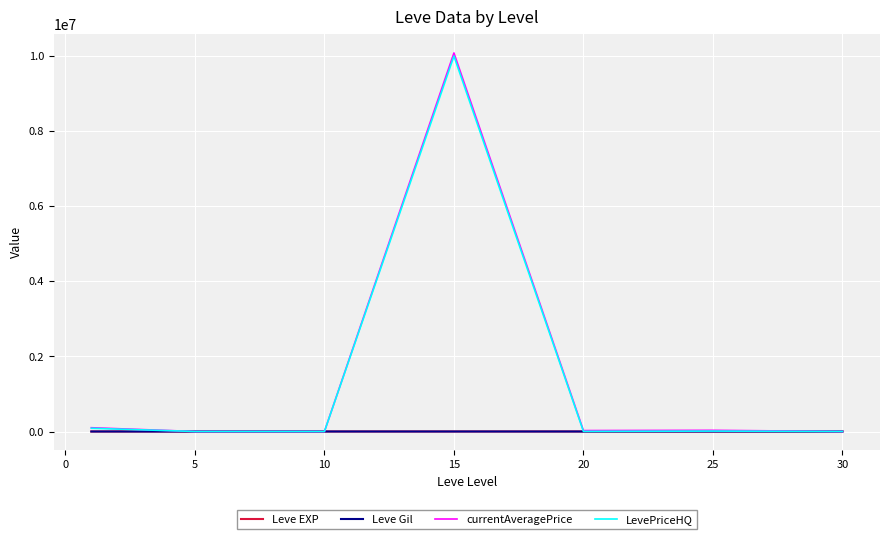

What is the average value of the currentAveragePrice series?

1463231.1